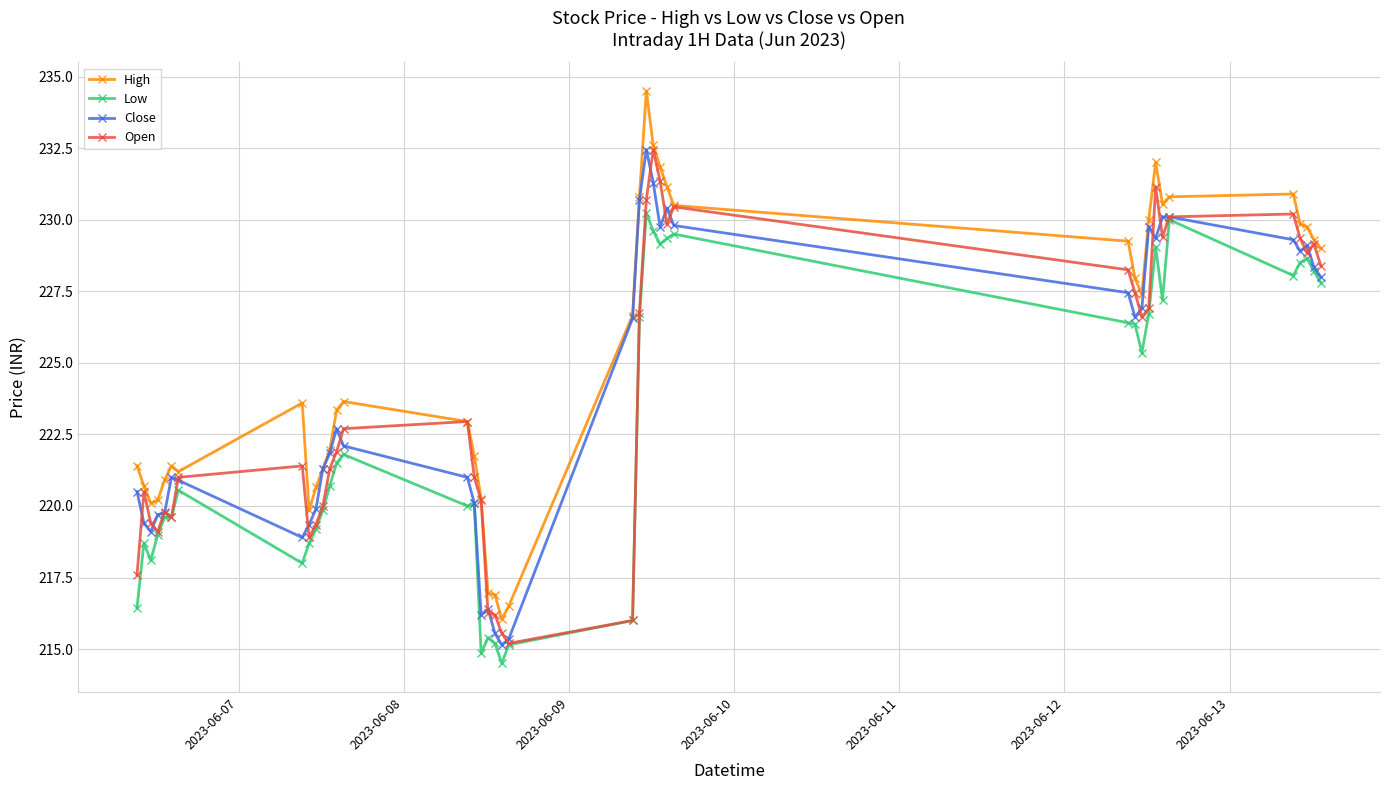

What is the value of the Low point at the 1st from the left?

216.4